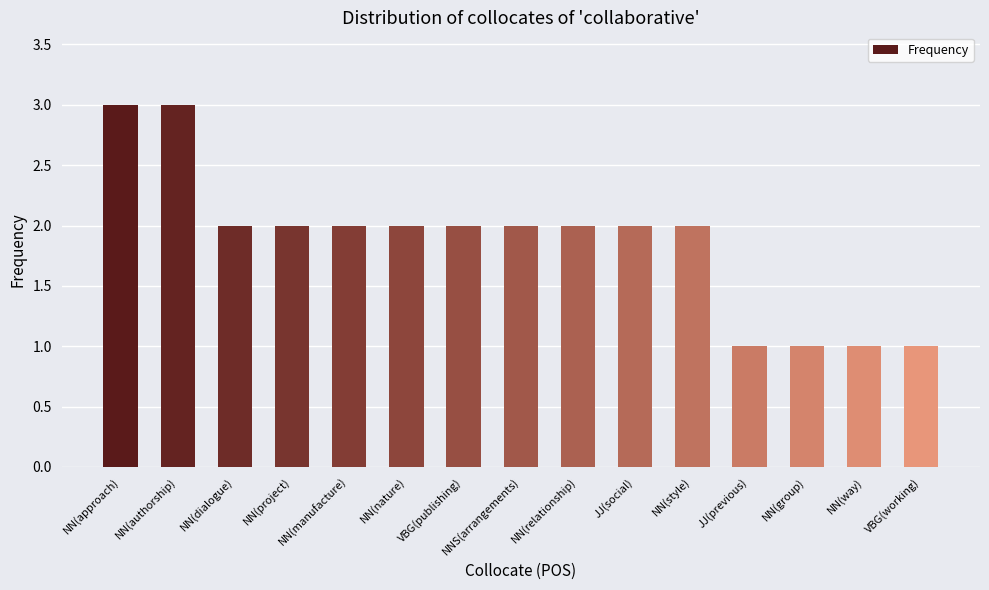

The value at NN(dialogue) is 3. True or false?

False